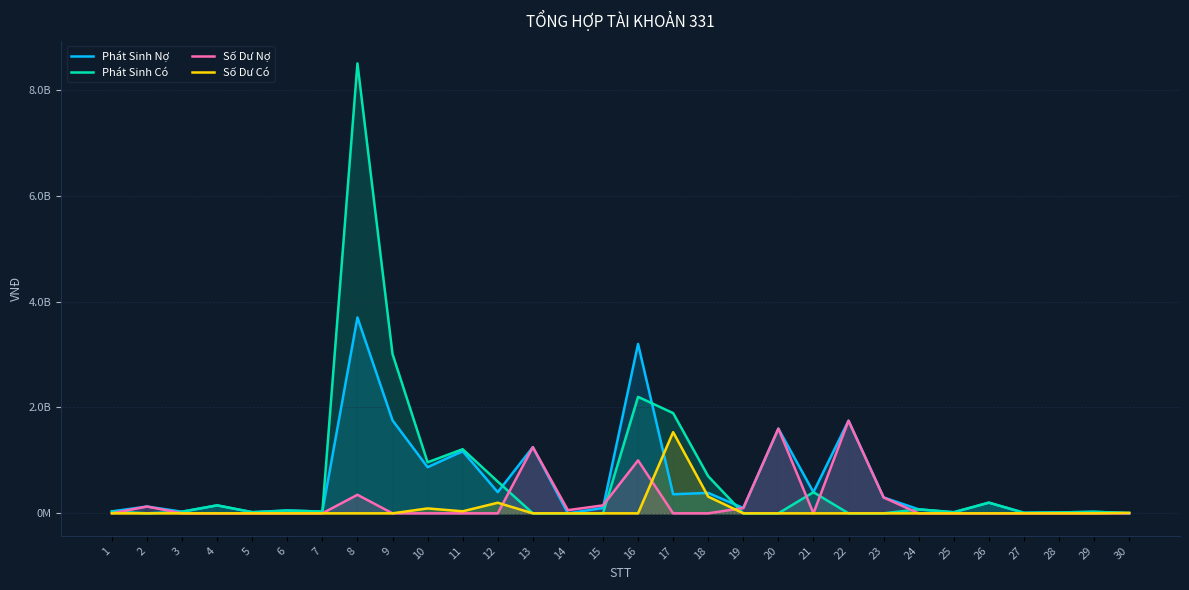

What is the sum of the Số Dư Có values at 11 and 27?

37981566